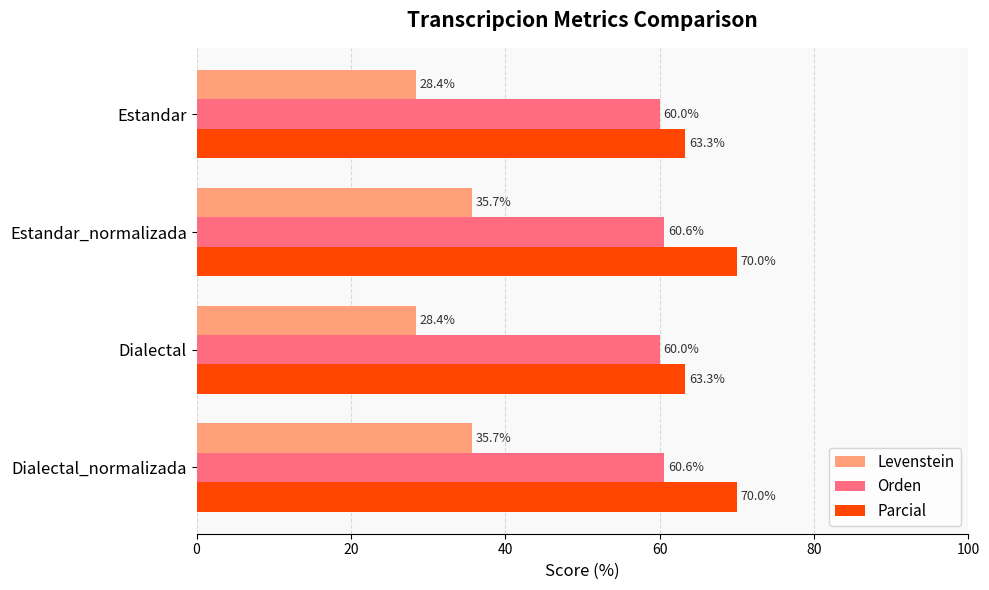

Which series has the widest spread of values?

Levenstein